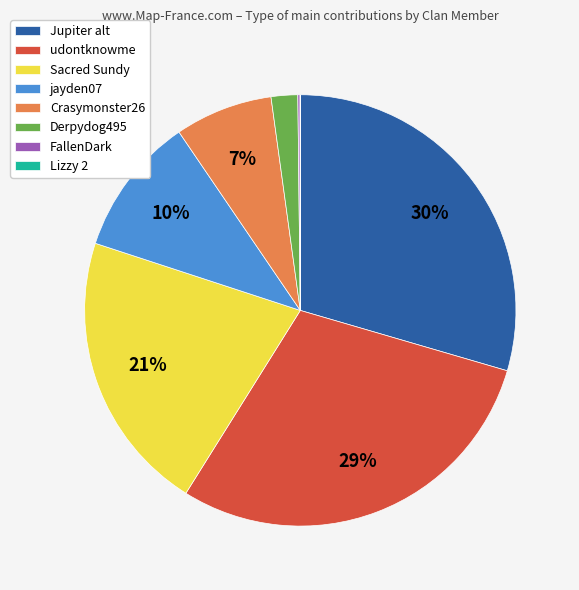

Is Jupiter alt the majority of the pie?

No